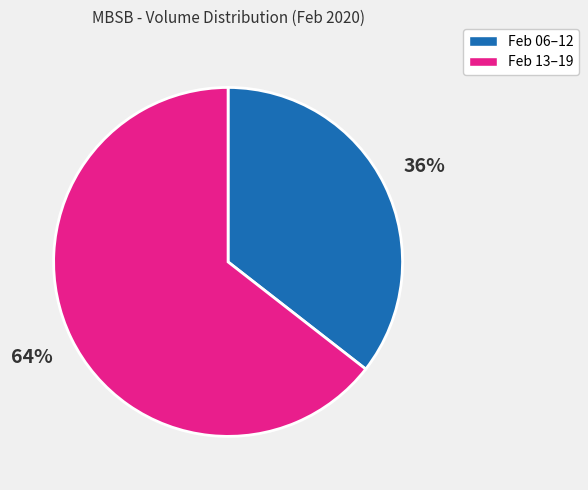

Is there any slice that represents more than half of the pie?

Yes